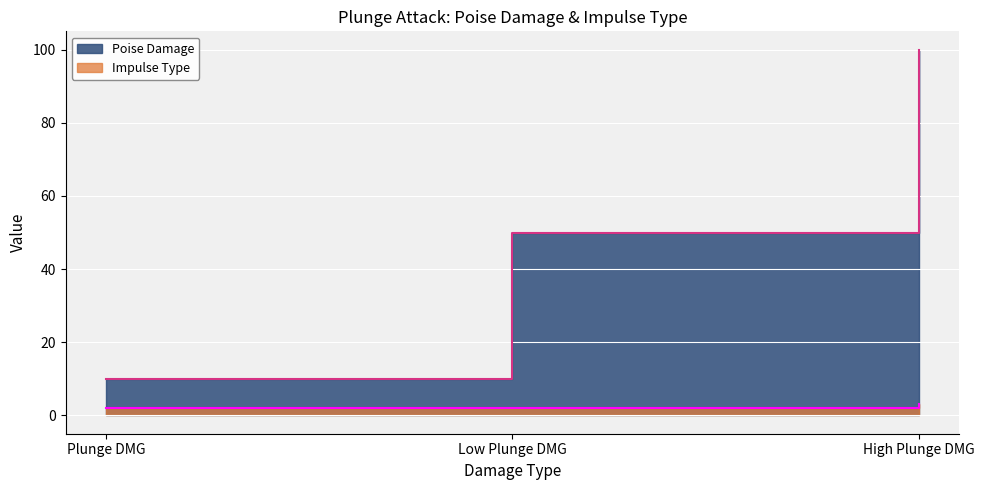

What is the value of the Impulse Type point at the 2nd from the left?

2